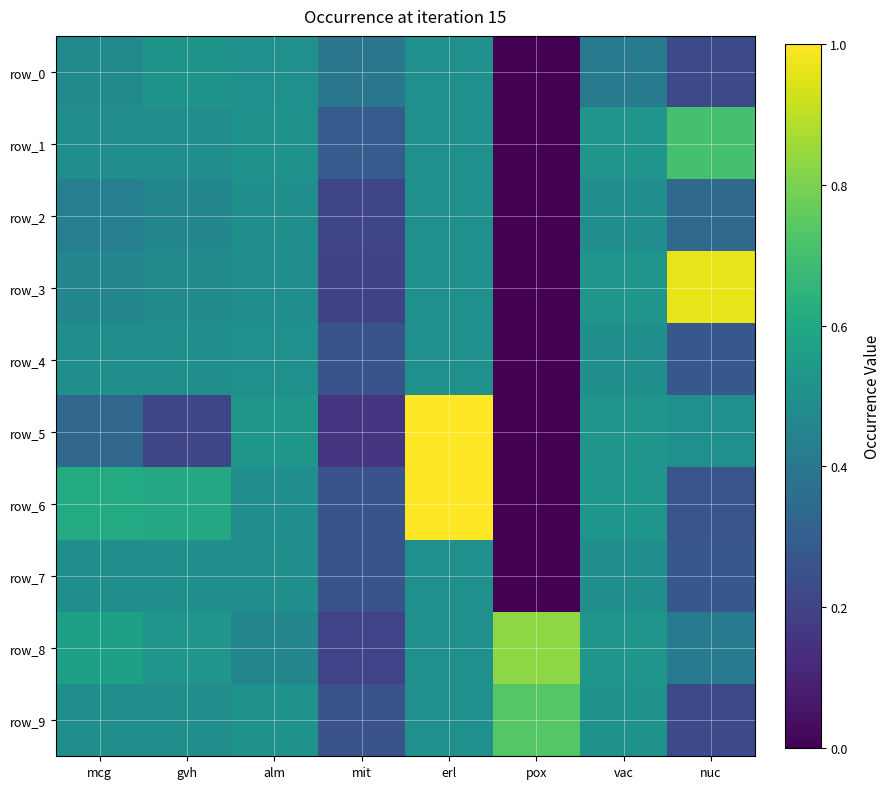

Reading left to right, what are all the values shown in this chart?

row_0: 0.5	0.5	0.5	0.4	0.5	0.0	0.4	0.2
row_1: 0.5	0.5	0.5	0.3	0.5	0.0	0.5	0.7
row_2: 0.4	0.5	0.5	0.2	0.5	0.0	0.5	0.3
row_3: 0.5	0.5	0.5	0.2	0.5	0.0	0.5	1.0
row_4: 0.5	0.5	0.5	0.3	0.5	0.0	0.5	0.3
row_5: 0.3	0.2	0.5	0.1	1.0	0.0	0.5	0.5
row_6: 0.6	0.6	0.5	0.3	1.0	0.0	0.5	0.3
row_7: 0.5	0.5	0.5	0.3	0.5	0.0	0.5	0.3
row_8: 0.6	0.5	0.5	0.2	0.5	0.8	0.5	0.4
row_9: 0.5	0.5	0.5	0.3	0.5	0.7	0.5	0.2